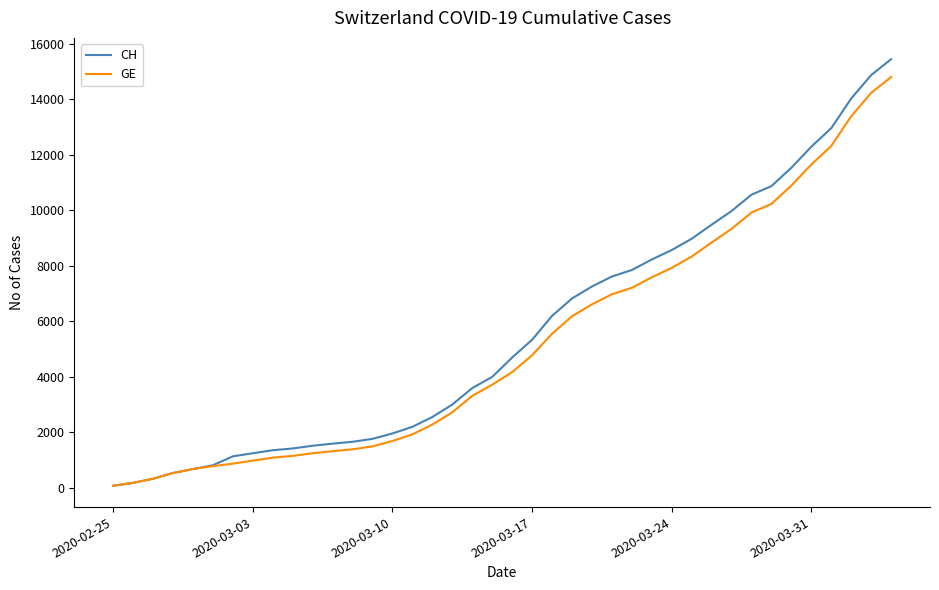

What is the greatest value displayed?

15439